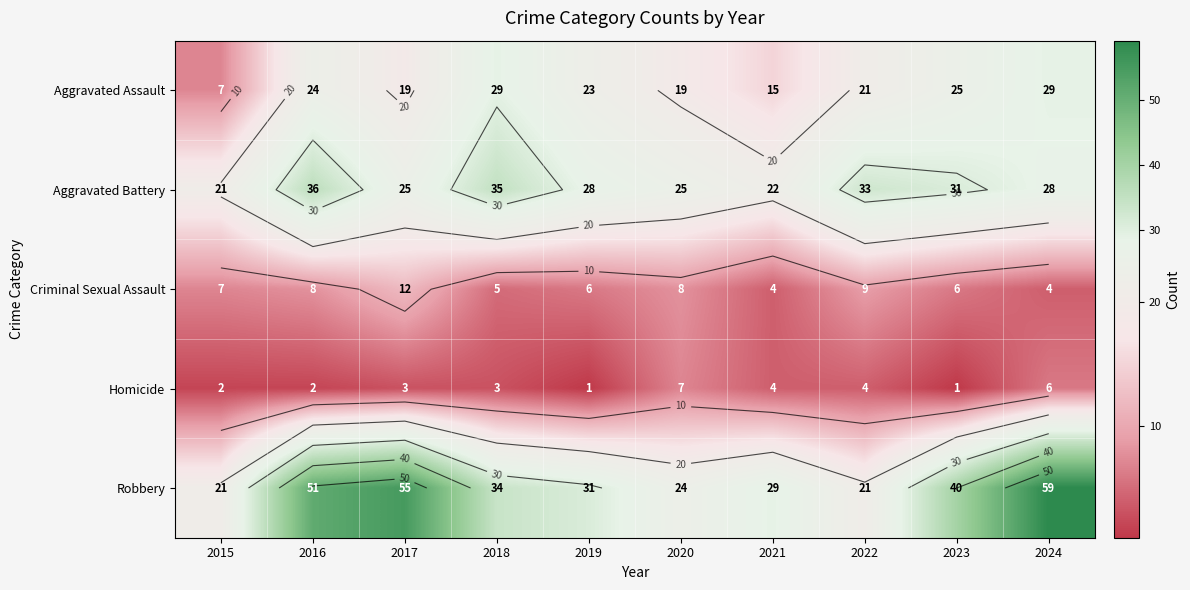

True or false: Criminal Sexual Assault has a value of 7 at 2015.

True